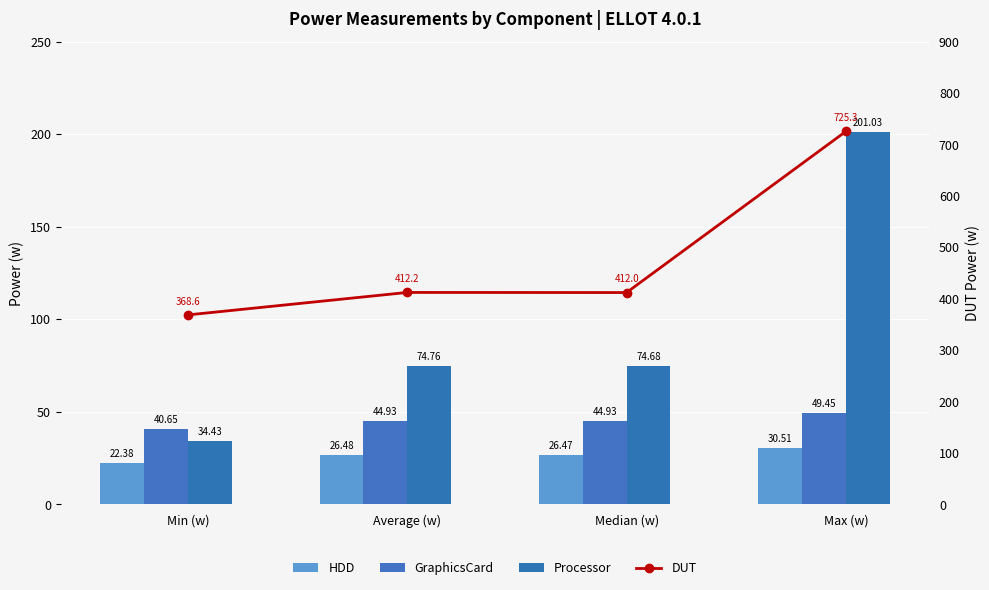

At which label does Processor first exceed 74?

Average (w)